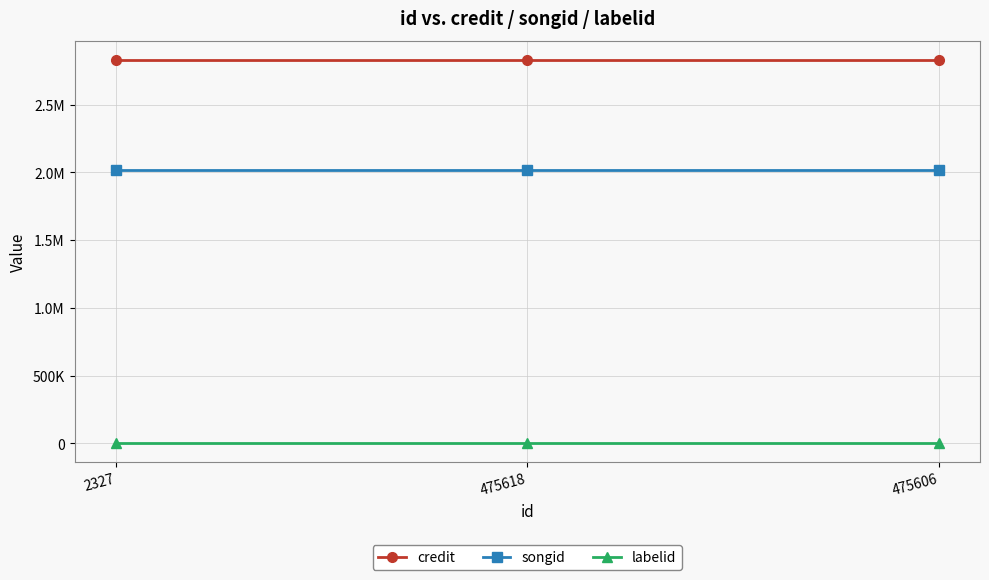

Is this an area chart (filled region under the line)?

No